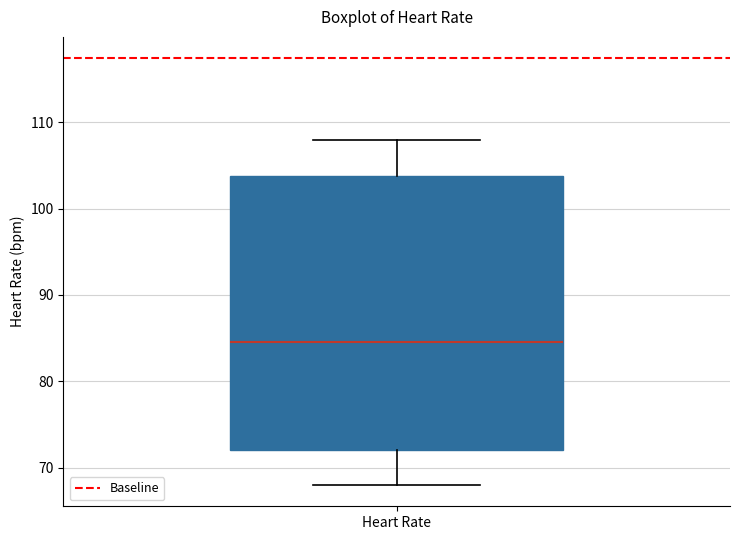

Where is the upper edge of the box for Heart Rate on the y-axis? The values are not printed on the chart, so give them approximately, as read against the axis.

104